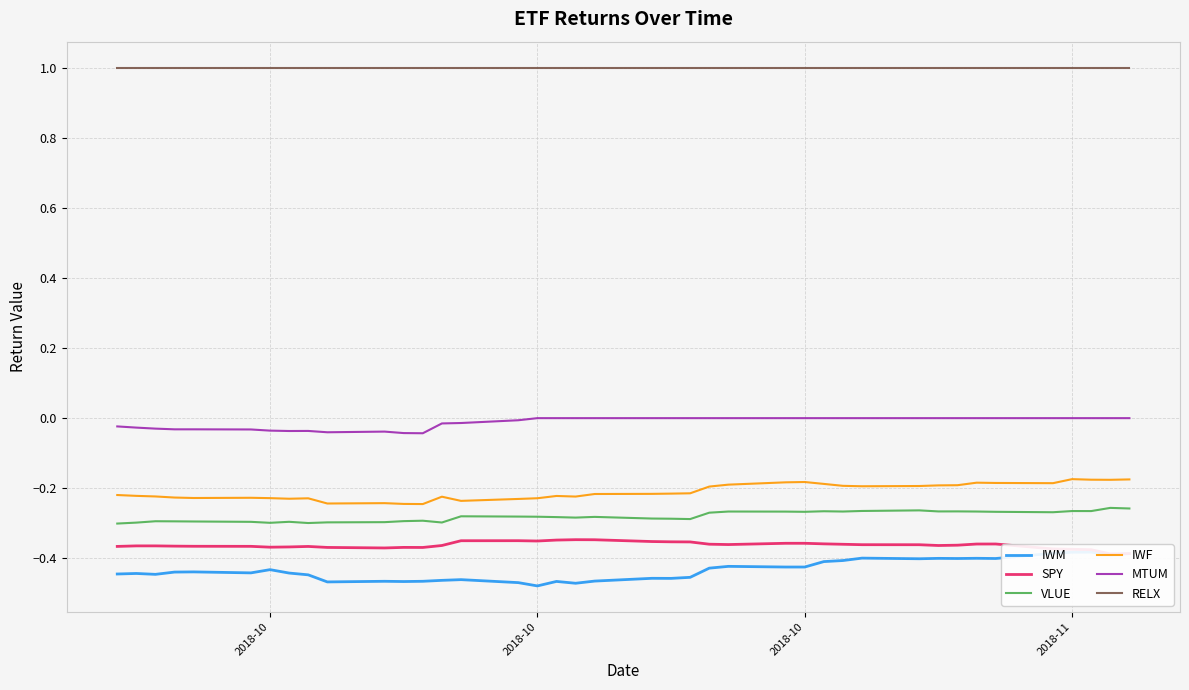

What is the greatest value displayed?

1.0